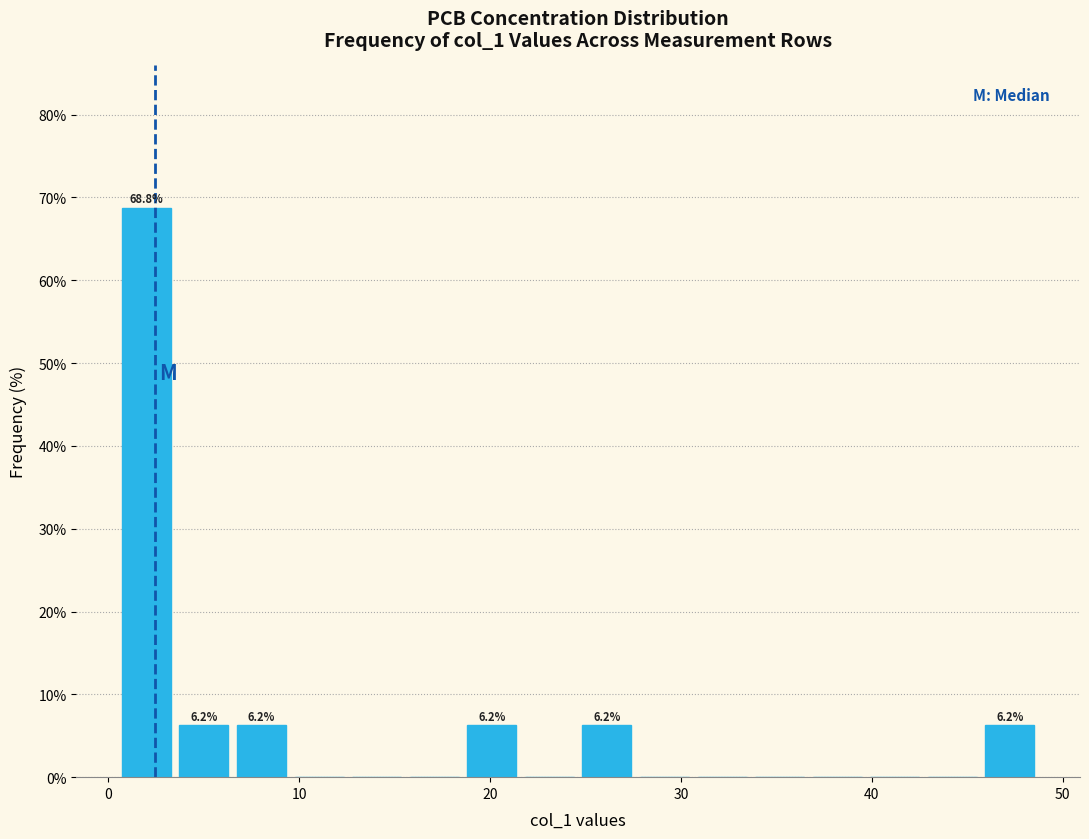

Read against the x-axis, roughly where is the centre of the tallest bar?

2